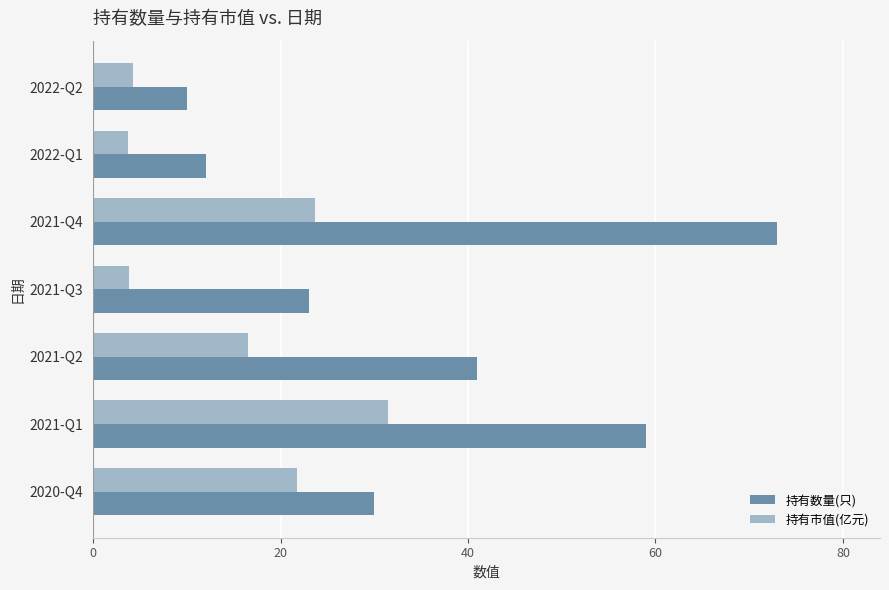

True or false: 持有数量(只) has a value of 6.2 at 2021-Q3.

False